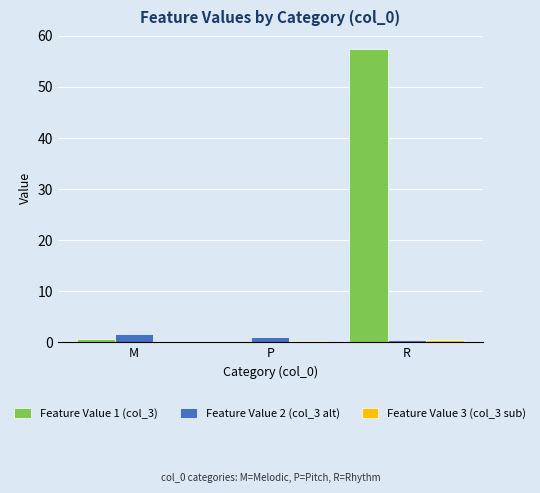

Between P and R, which series saw the biggest shift?

Feature Value 1 (col_3)